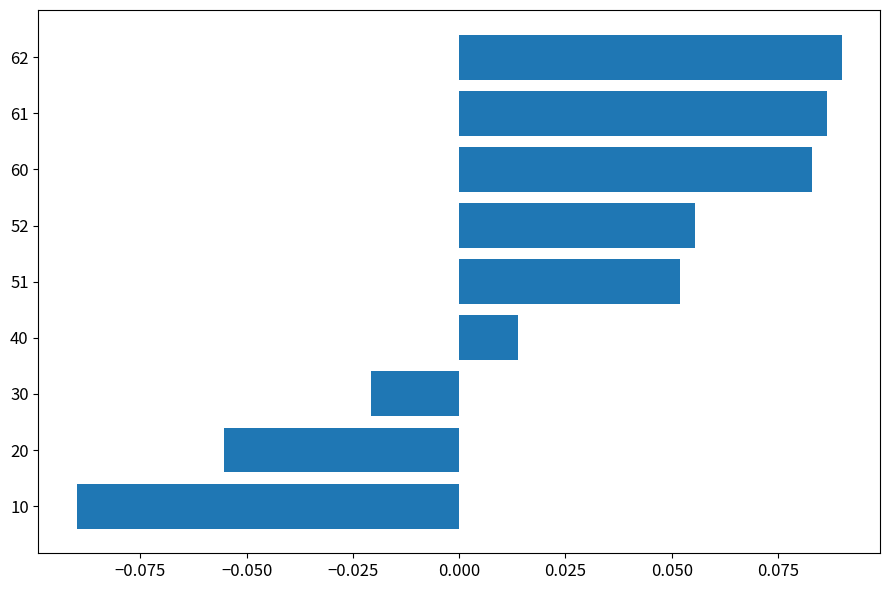

Rank the categories by value from highest to lowest.

62, 61, 60, 52, 51, 40, 30, 20, 10